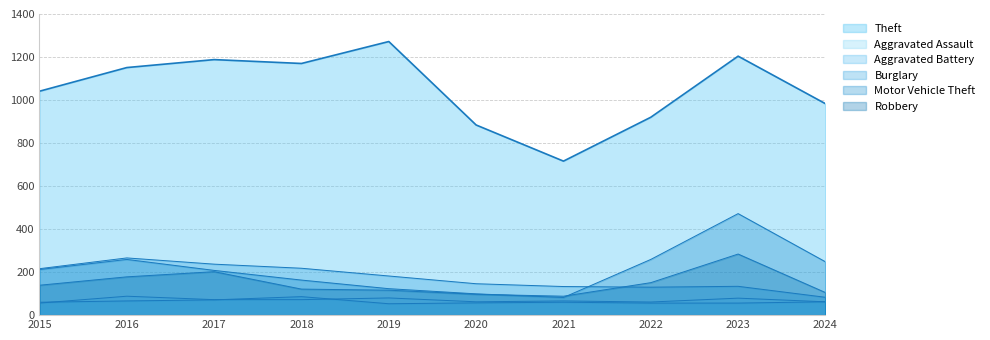

Between 2016 and 2018, which series saw the biggest shift?

Motor Vehicle Theft